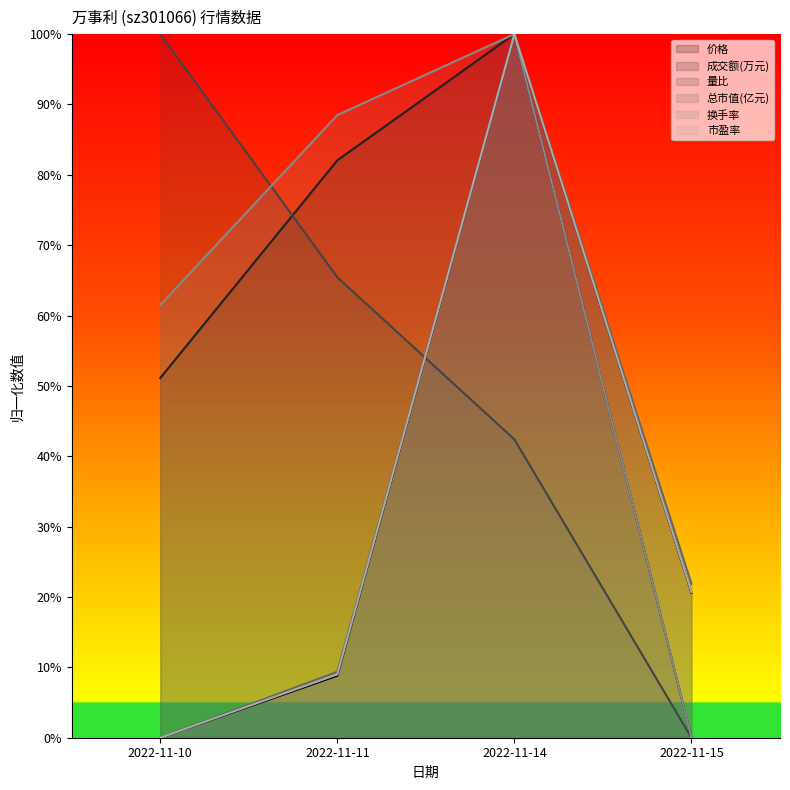

The 市盈率 series shows 0.1 at 2022-11-11. True or false?

True